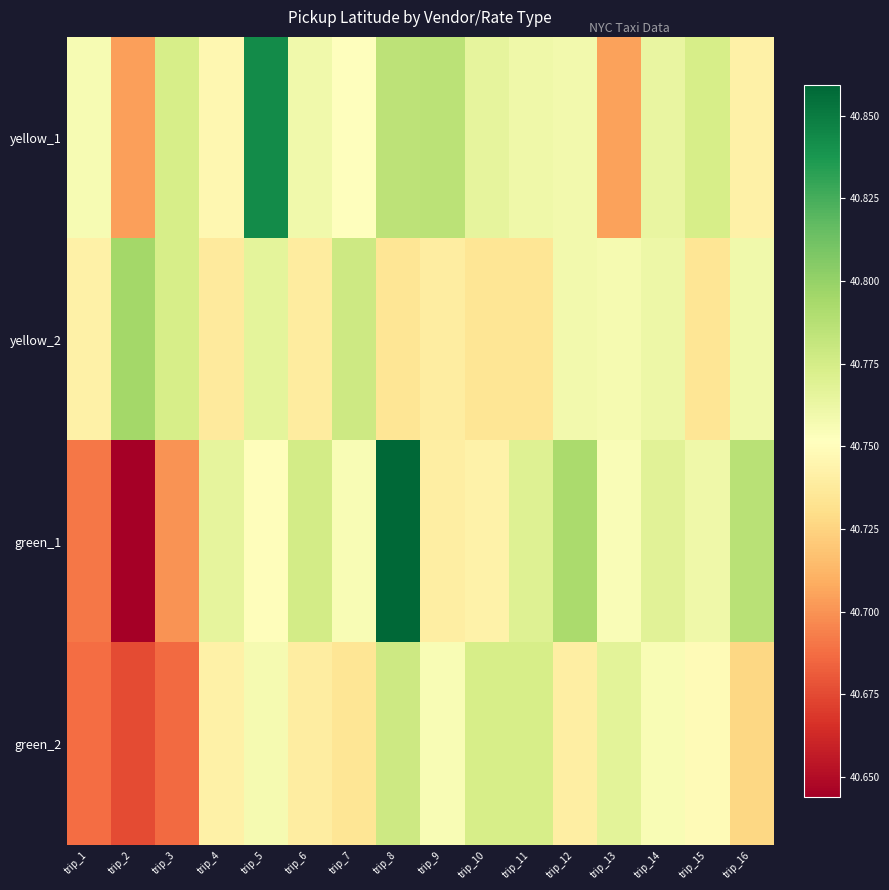

How many data points does each series have?

16